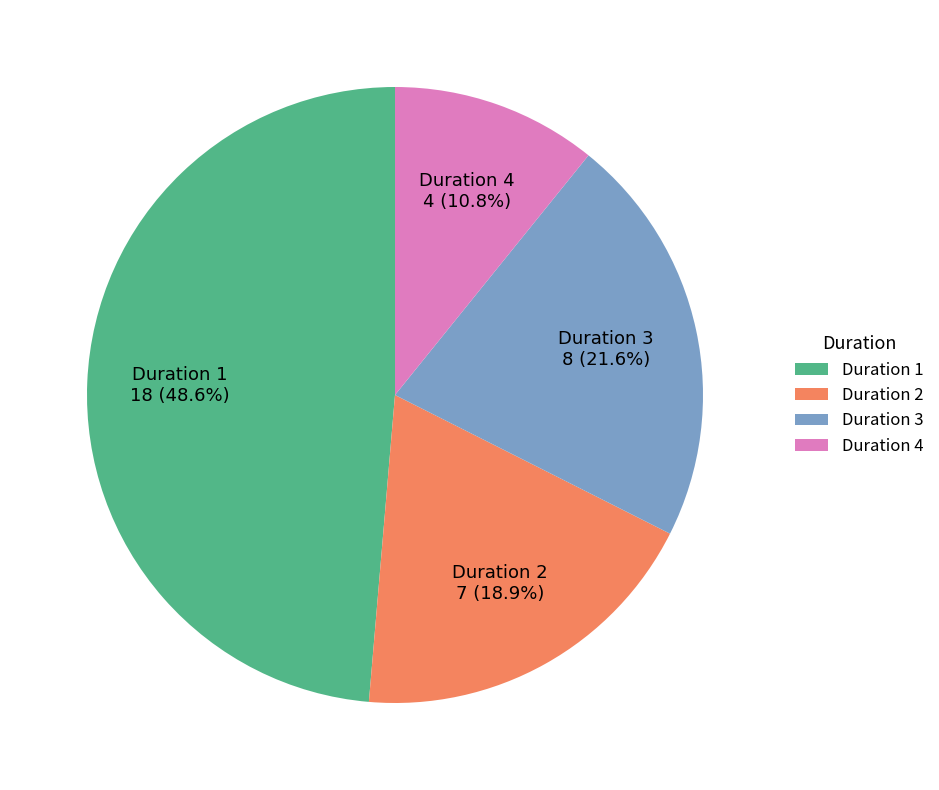

Is there a majority slice in this chart?

No